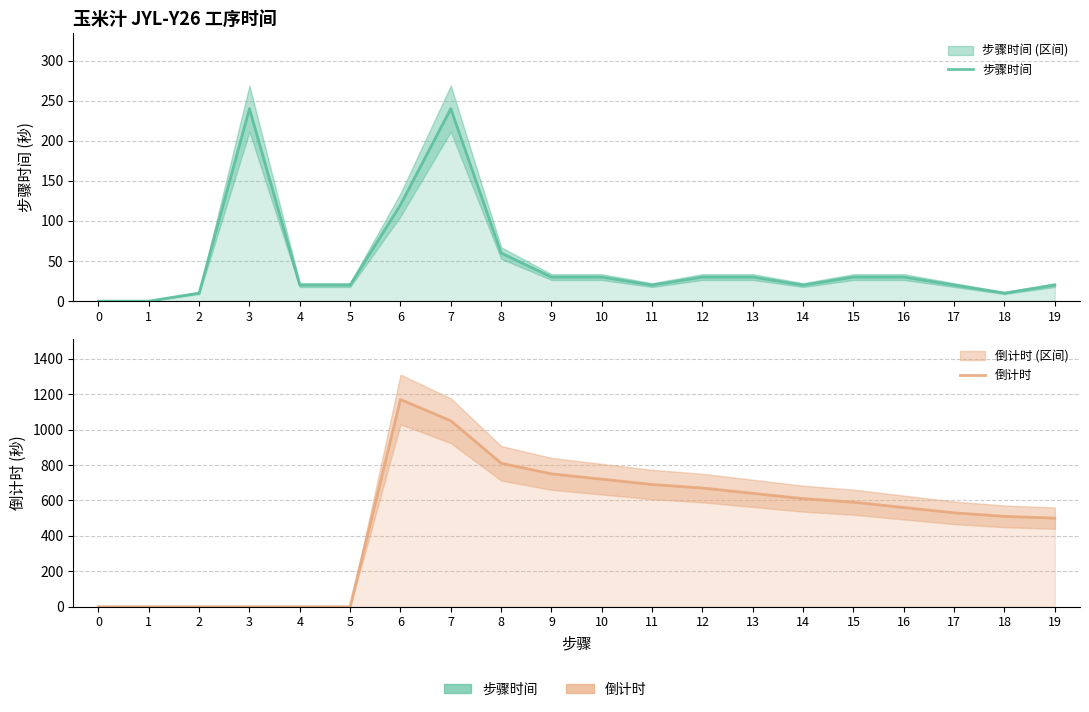

What is the maximum value for 倒计时?

1170